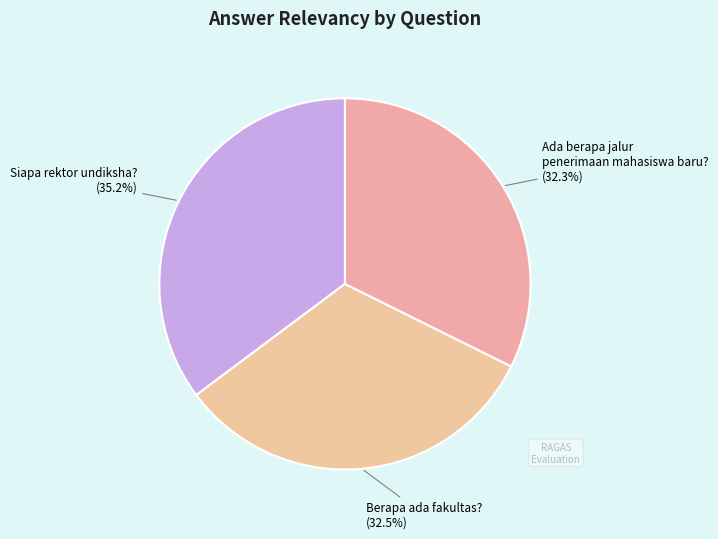

Is there any slice that represents more than half of the pie?

No